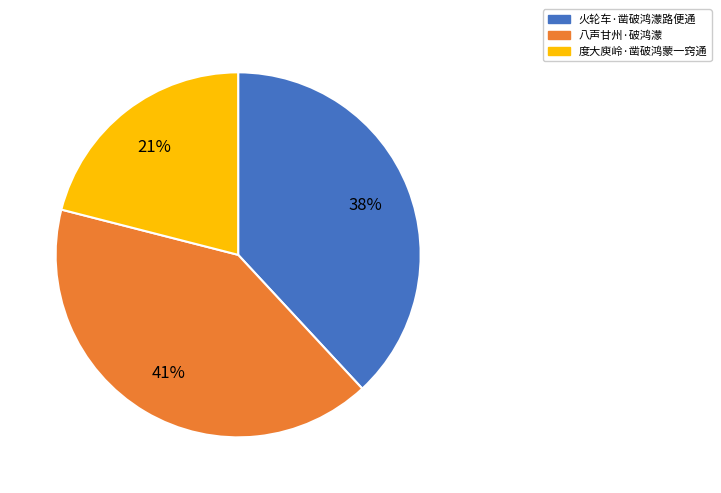

How many slices are in this pie chart?

3